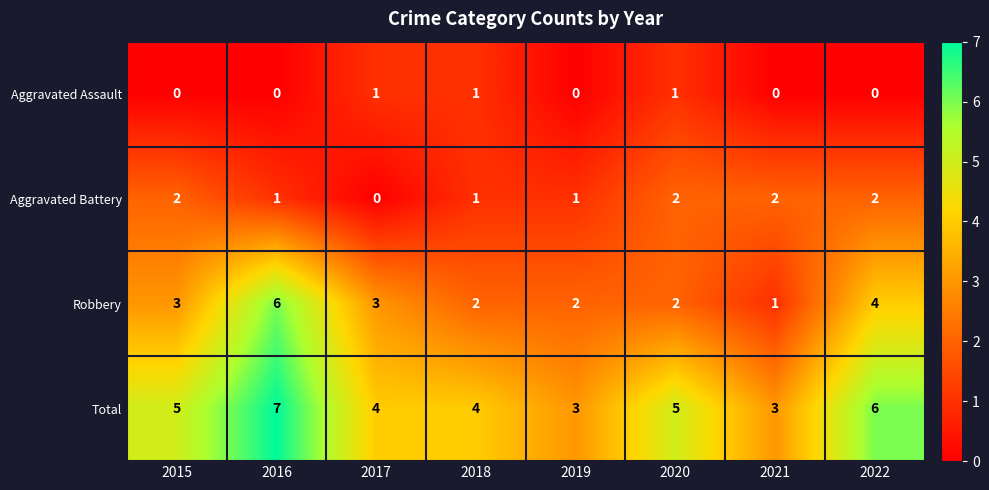

Count the Aggravated Assault values in the range 0 to 1.

8